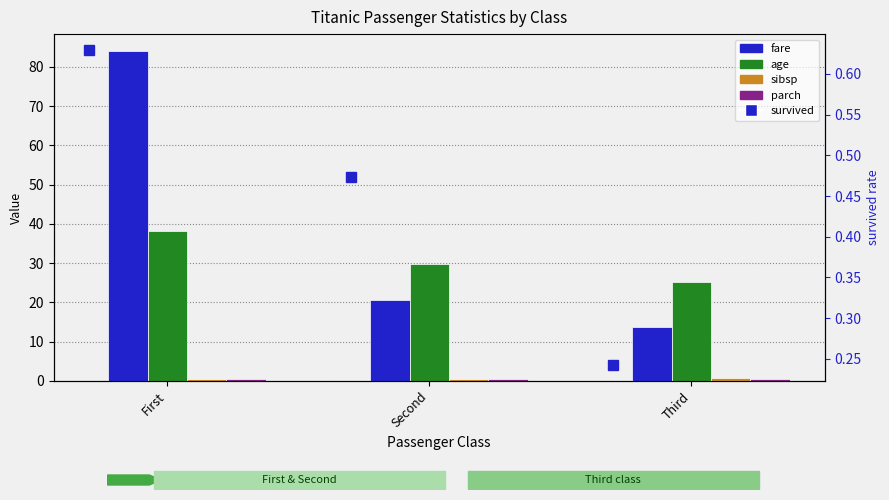

At how many categories does at least one series exceed 10?

3